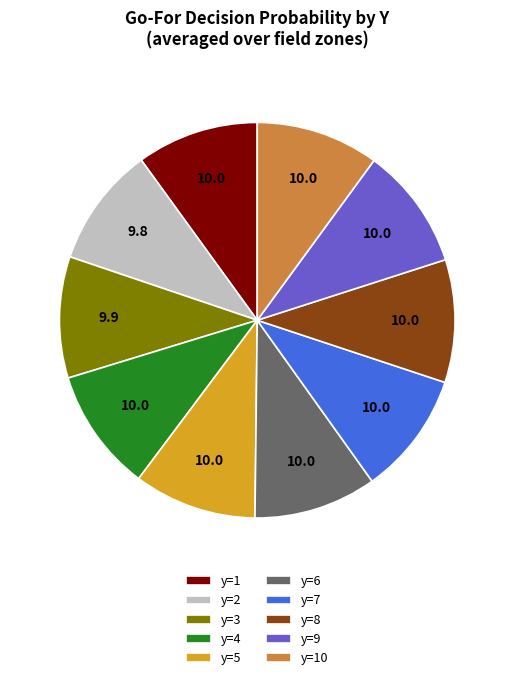

Does any single category account for the majority?

No